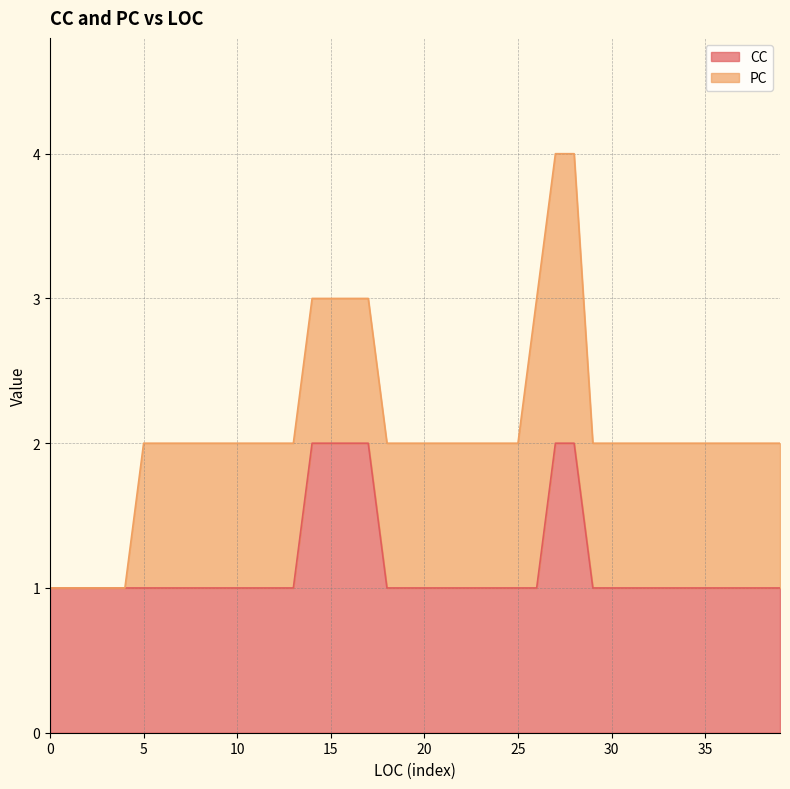

What is the sum of the PC values at 6 and 8?

4